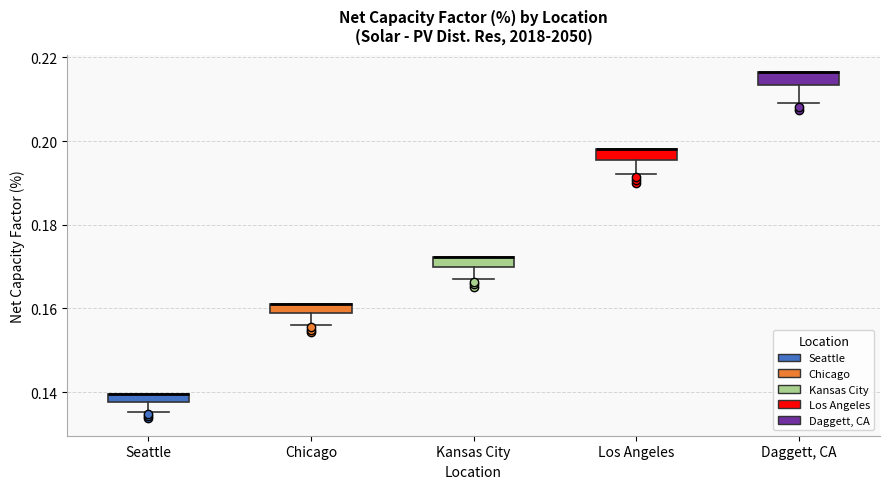

Where does the lower whisker of the box for Los Angeles end on the y-axis? The values are not printed on the chart, so give them approximately, as read against the axis.

0.192